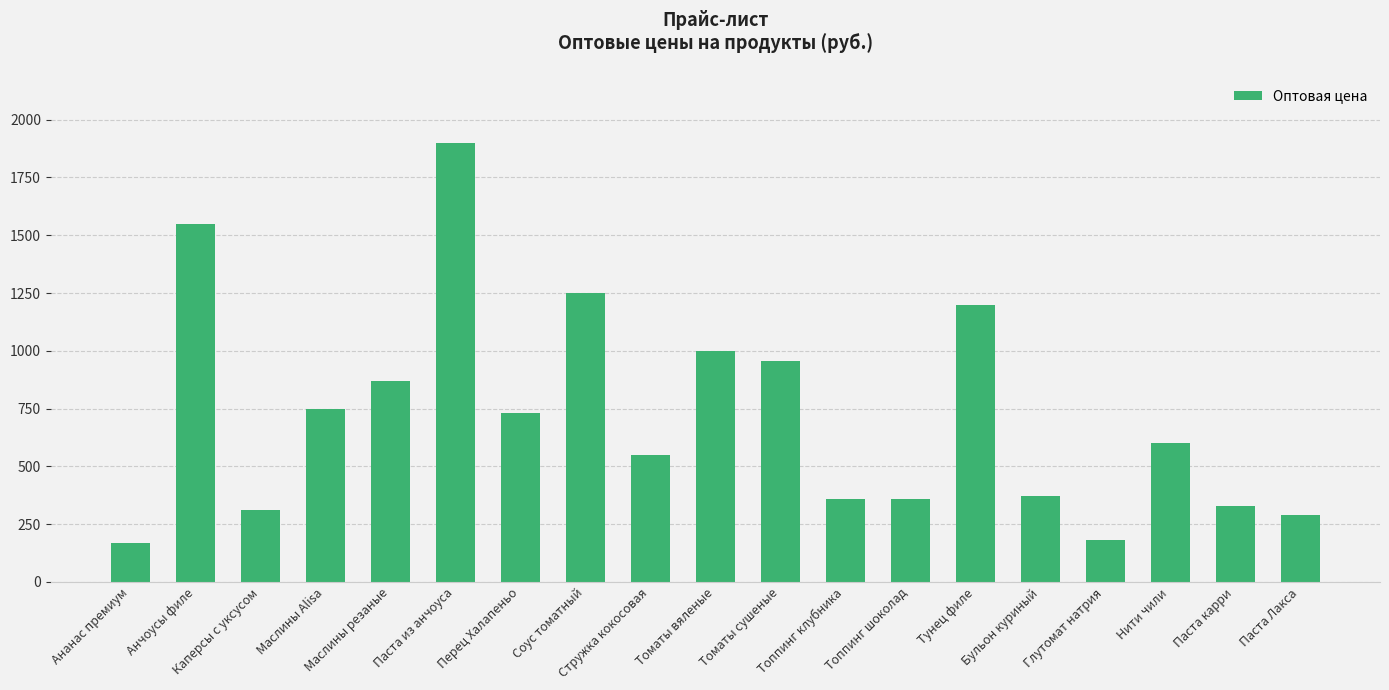

Which has a higher value, Тунец филе or Каперсы с уксусом?

Тунец филе